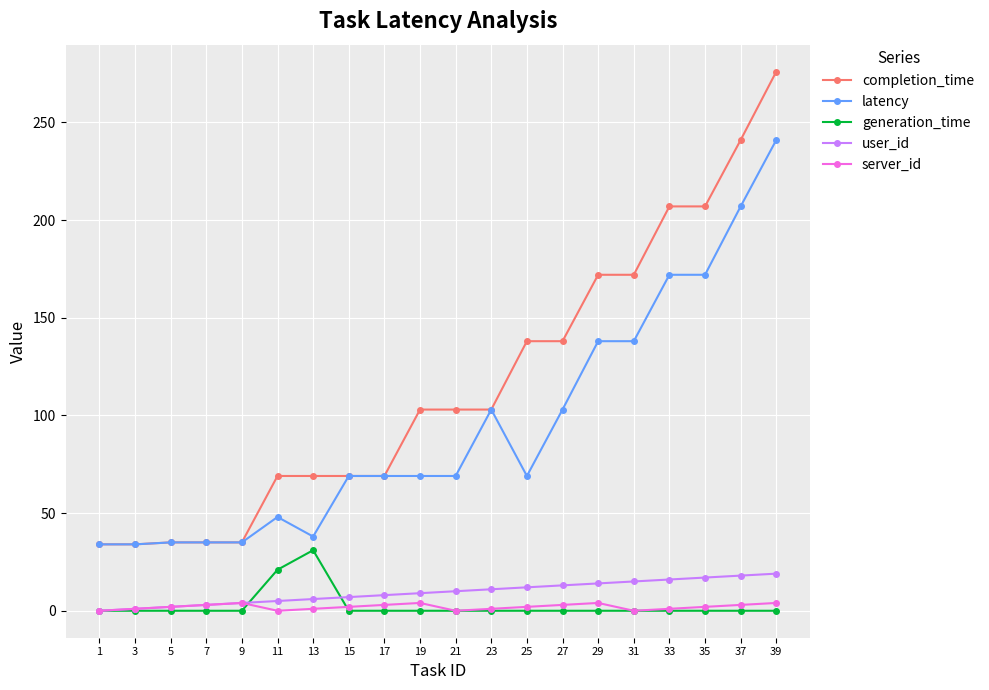

Which series has the widest spread of values?

completion_time